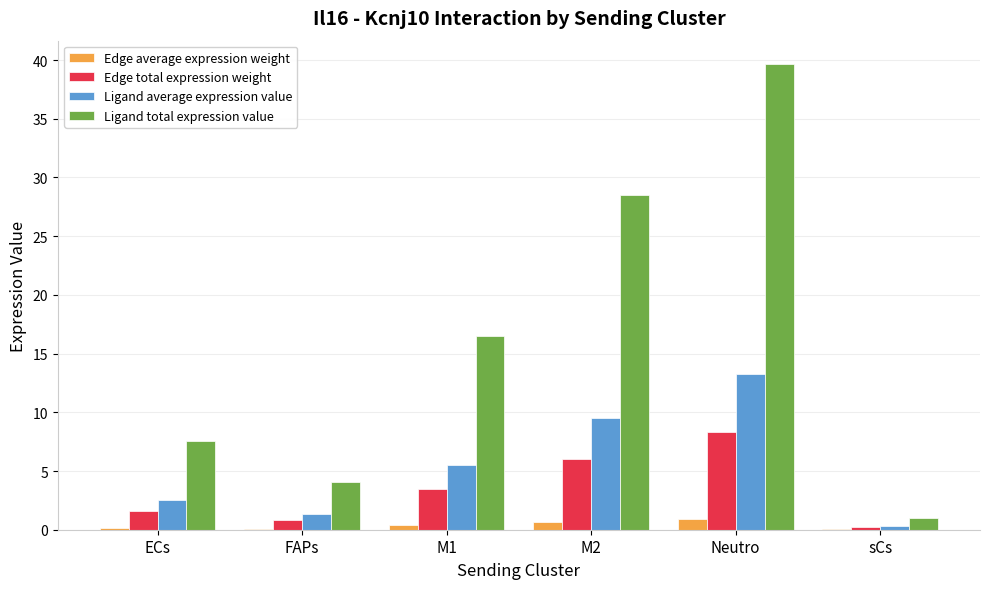

Where does the Ligand total expression value series first go above 16?

M1